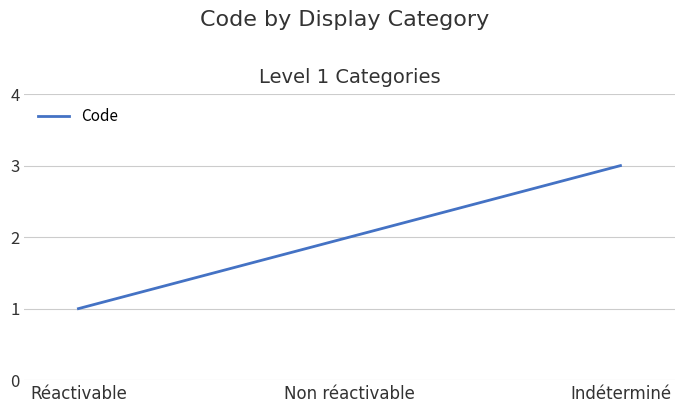

Reading left to right, transcribe all the data shown in this chart.

1	2	3